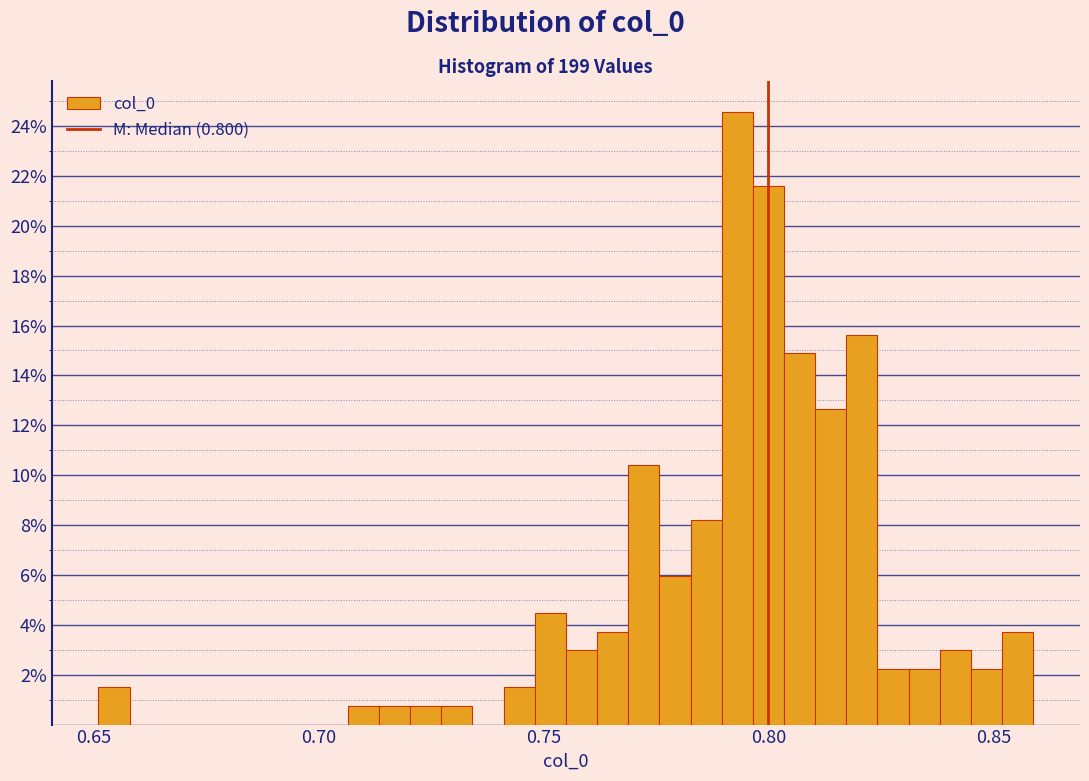

Read against the x-axis, roughly where is the centre of the tallest bar?

0.795